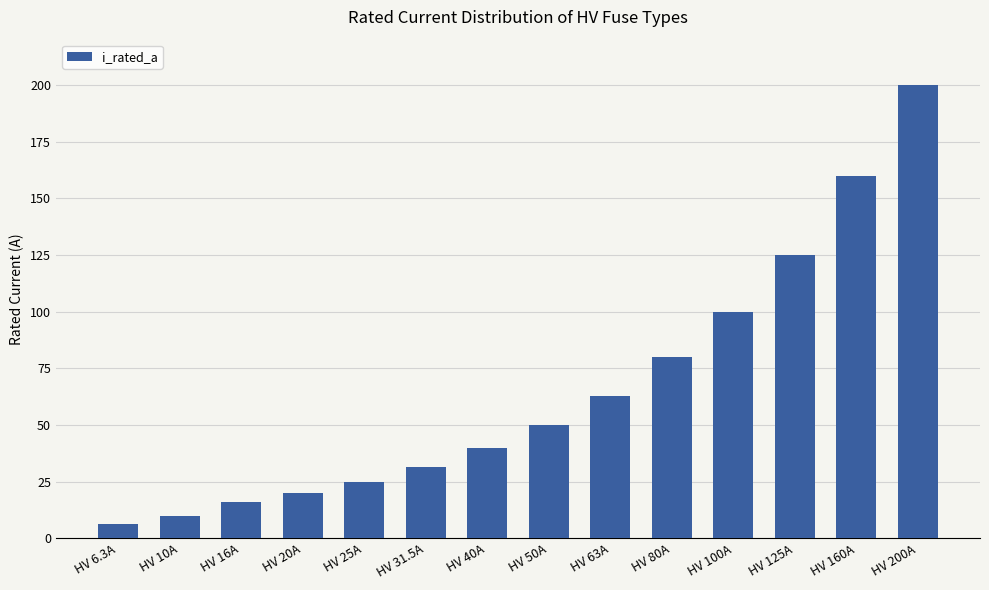

List the labels in order of value, largest first.

HV 200A, HV 160A, HV 125A, HV 100A, HV 80A, HV 63A, HV 50A, HV 40A, HV 31.5A, HV 25A, HV 20A, HV 16A, HV 10A, HV 6.3A